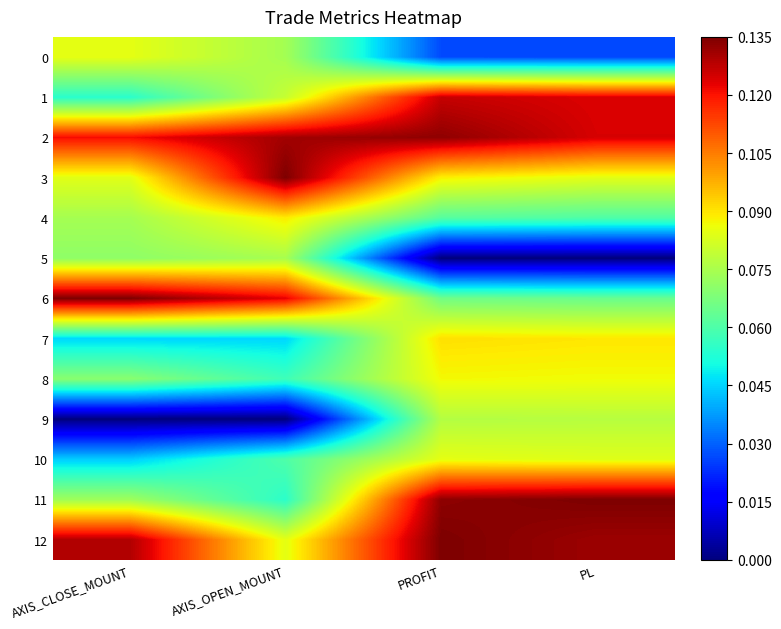

Which series has the largest range (max minus min)?

11